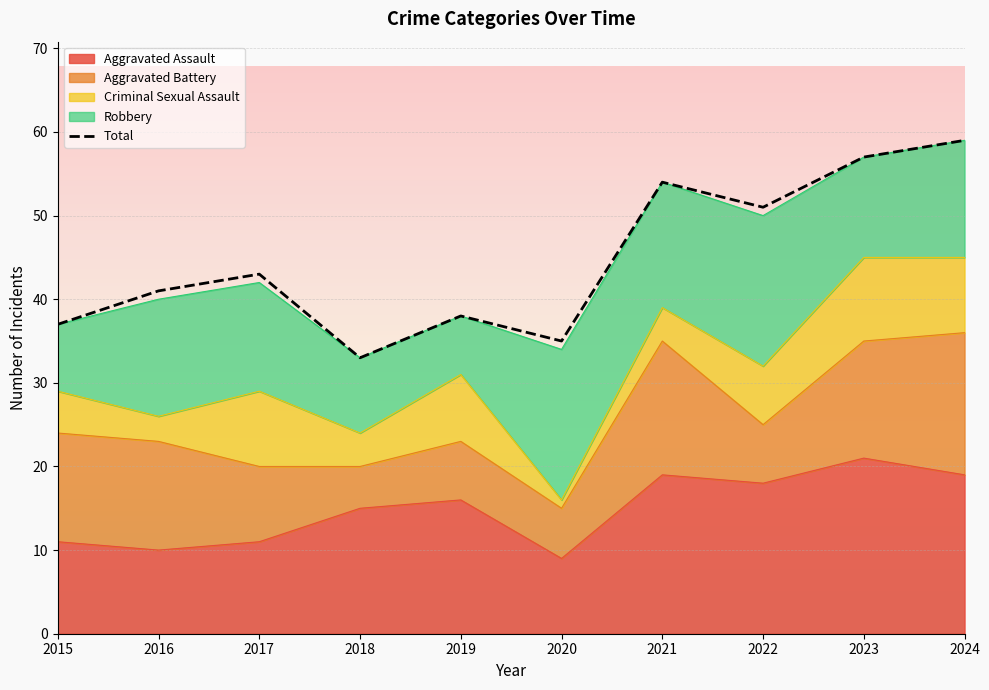

Is it true that the value at 2015 is 13?

False